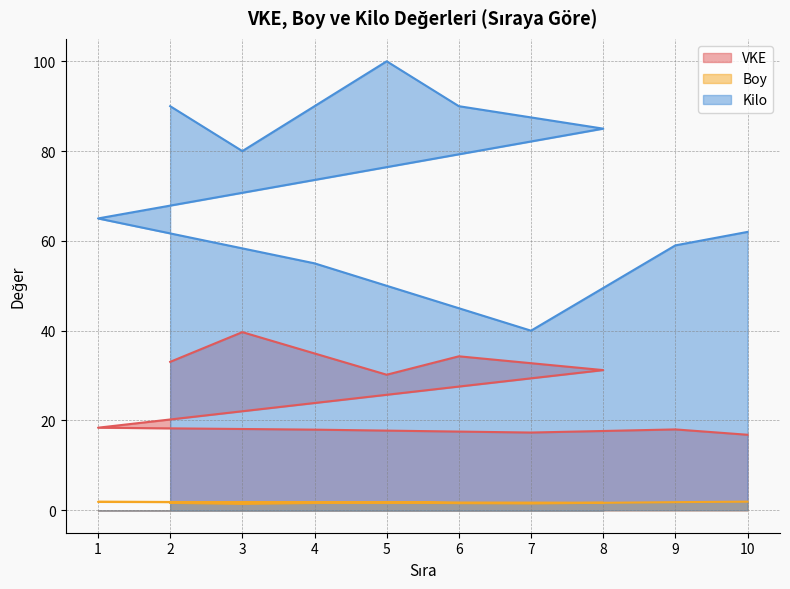

What is the sum of the Boy values at 5 and 8?

3.5